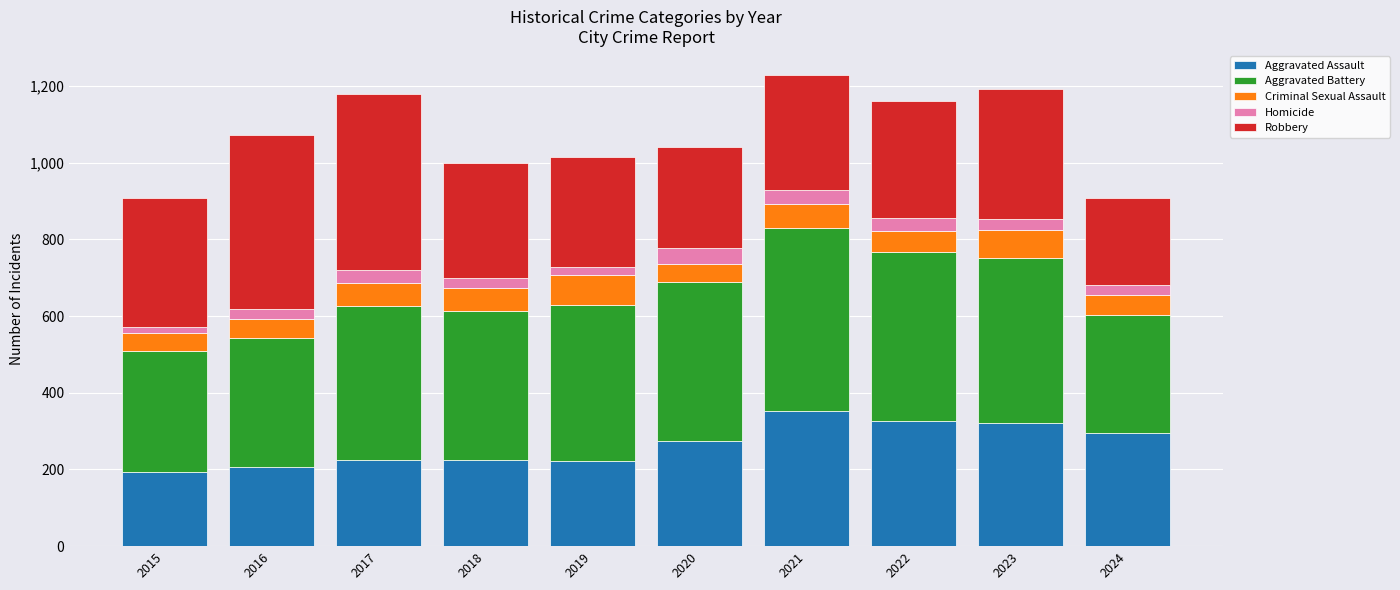

What is the highest value of the Aggravated Assault series?

352